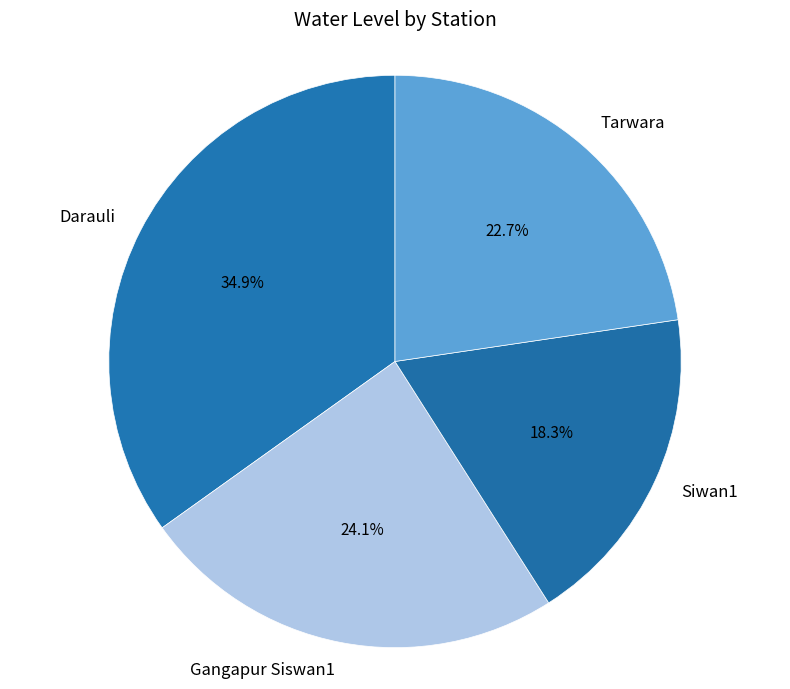

To the nearest percent, what is the difference between the Gangapur Siswan1 and Darauli slice percentages?

11%